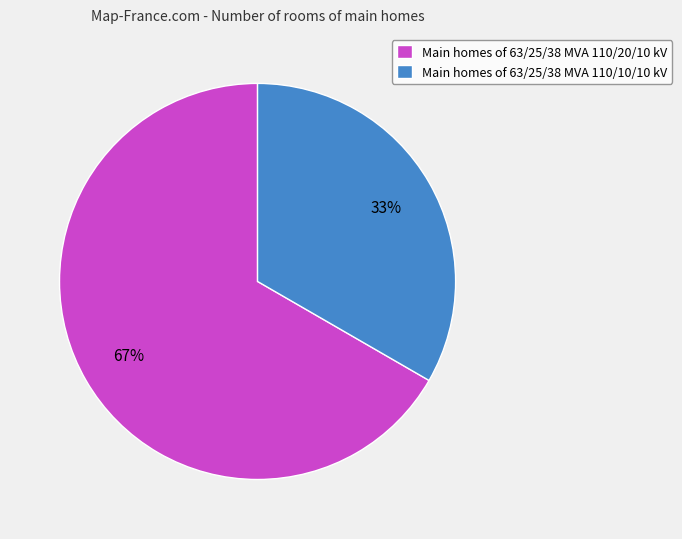

Rank the categories by value from lowest to highest.

Main homes of 63/25/38 MVA 110/10/10 kV, Main homes of 63/25/38 MVA 110/20/10 kV